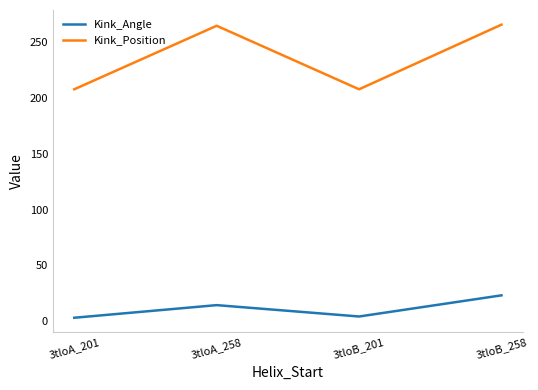

True or false: Kink_Angle has more than 2 points higher than both neighbors.

False